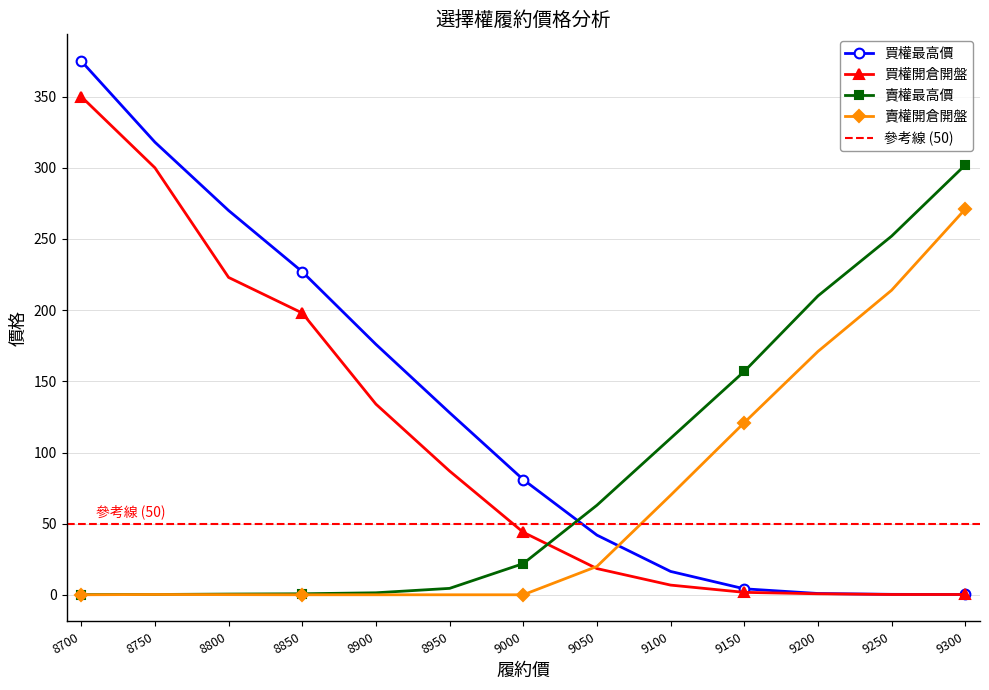

True or false: 賣權最高價 and 賣權開倉開盤 intersect in this chart.

False